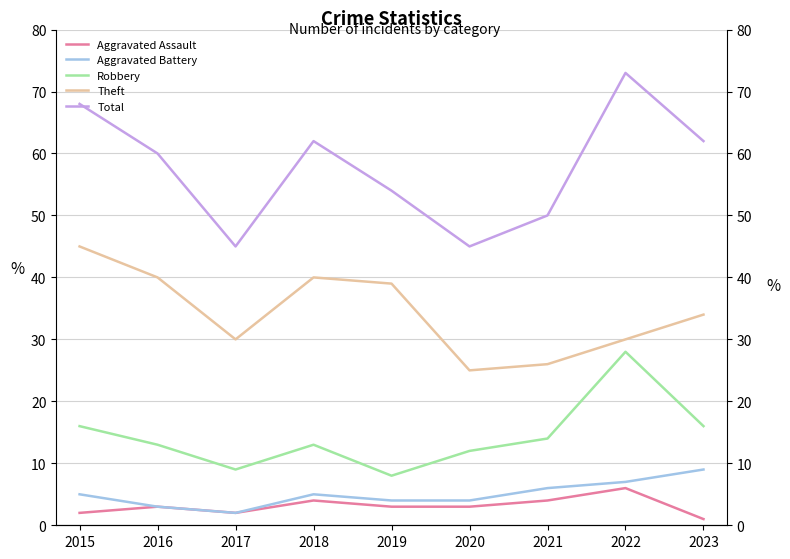

True or false: Total has more than 0 points higher than both neighbors.

True